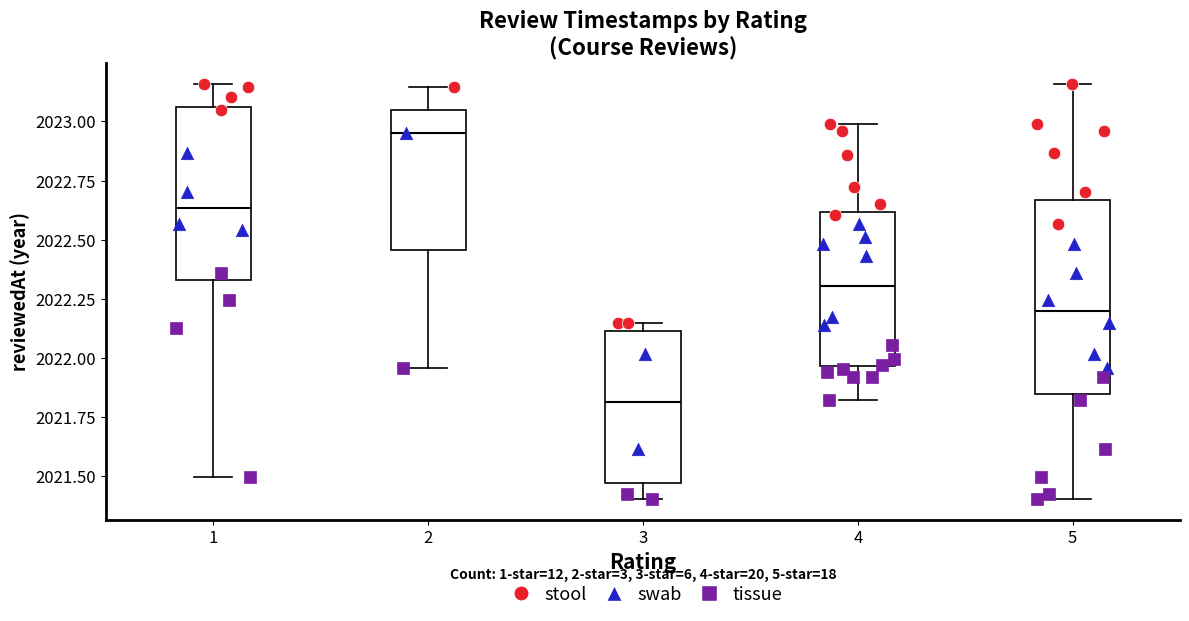

Reading left to right, read every box against the y-axis: the position of its median line, the range the box covers, and the ends of its whiskers. The values are not printed on the chart, so give them approximately, as read against the axis.

1: median 2022.65, box 2022.35 to 2023.05, whiskers 2021.50 to 2023.15
2: median 2022.95, box 2022.45 to 2023.05, whiskers 2021.95 to 2023.15
3: median 2021.80, box 2021.45 to 2022.10, whiskers 2021.40 to 2022.15
4: median 2022.30, box 2021.95 to 2022.60, whiskers 2021.80 to 2023.00
5: median 2022.20, box 2021.85 to 2022.65, whiskers 2021.40 to 2023.15